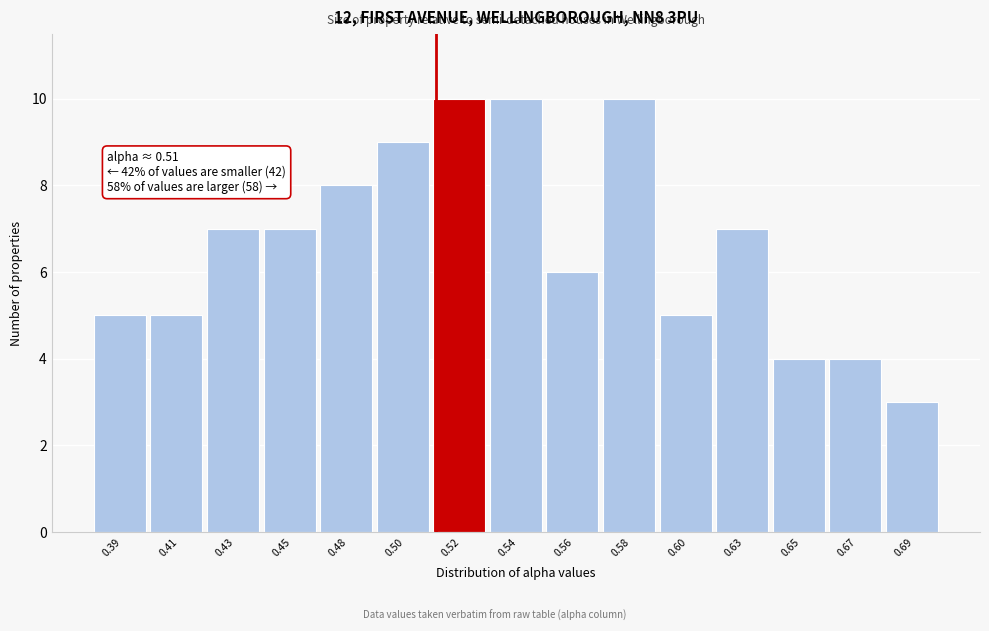

Reading left to right, what are all the values shown in this chart?

0.39=5	0.41=5	0.43=7	0.45=7	0.48=8	0.50=9	0.52=10	0.54=10	0.56=6	0.58=10	0.60=5	0.63=7	0.65=4	0.67=4	0.69=3